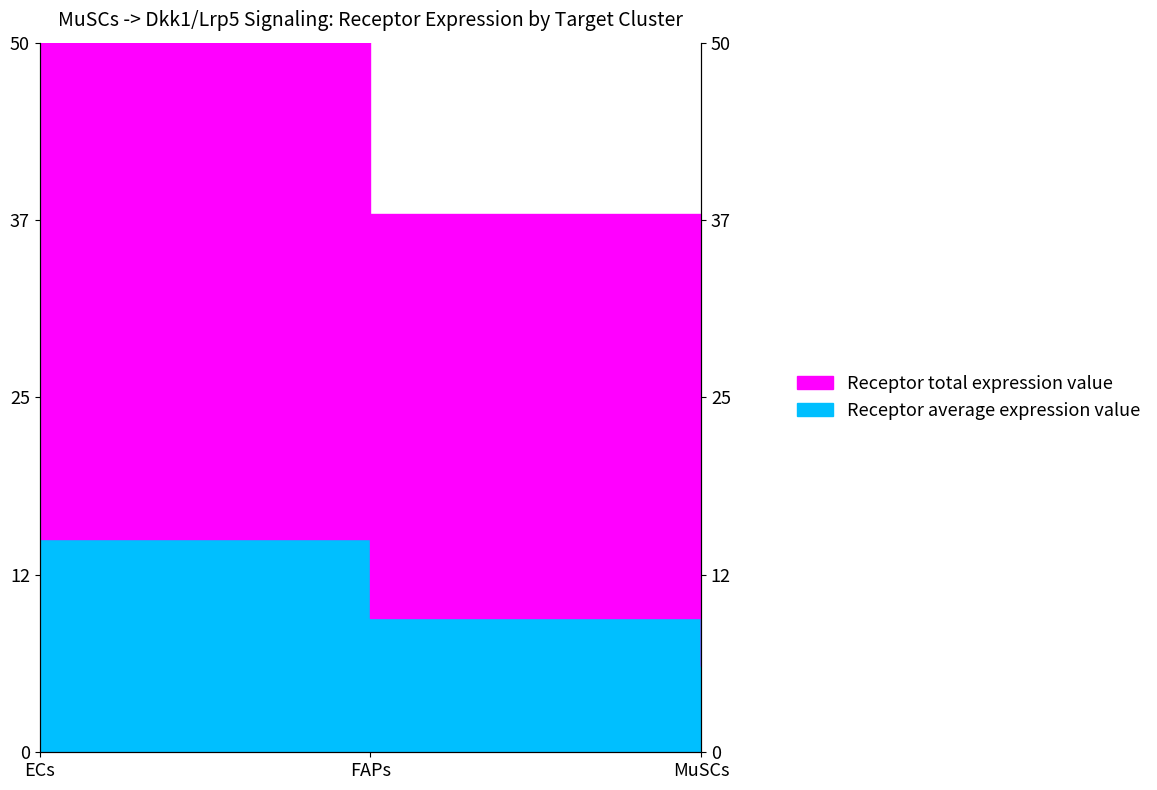

Reading left to right, extract all data points from this chart.

Receptor average expression value: ECs=15.0	FAPs=9.5	MuSCs=6.1
Receptor total expression value: ECs=60.1	FAPs=37.9	MuSCs=24.4